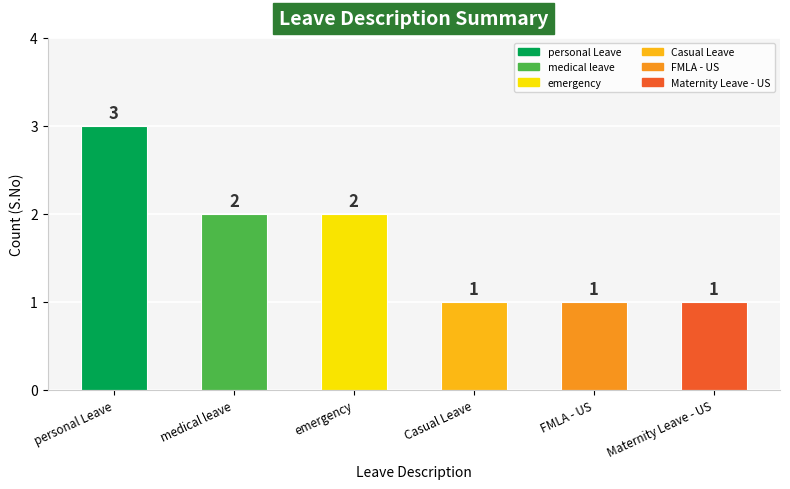

What is the value of the 3rd bar from the left?

2